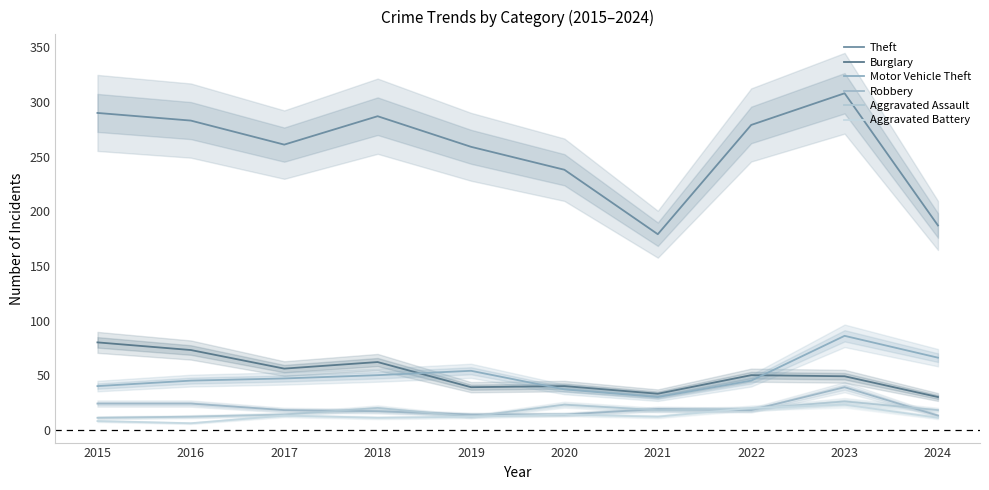

What is the difference between the maximum and minimum values in the Theft series?

129